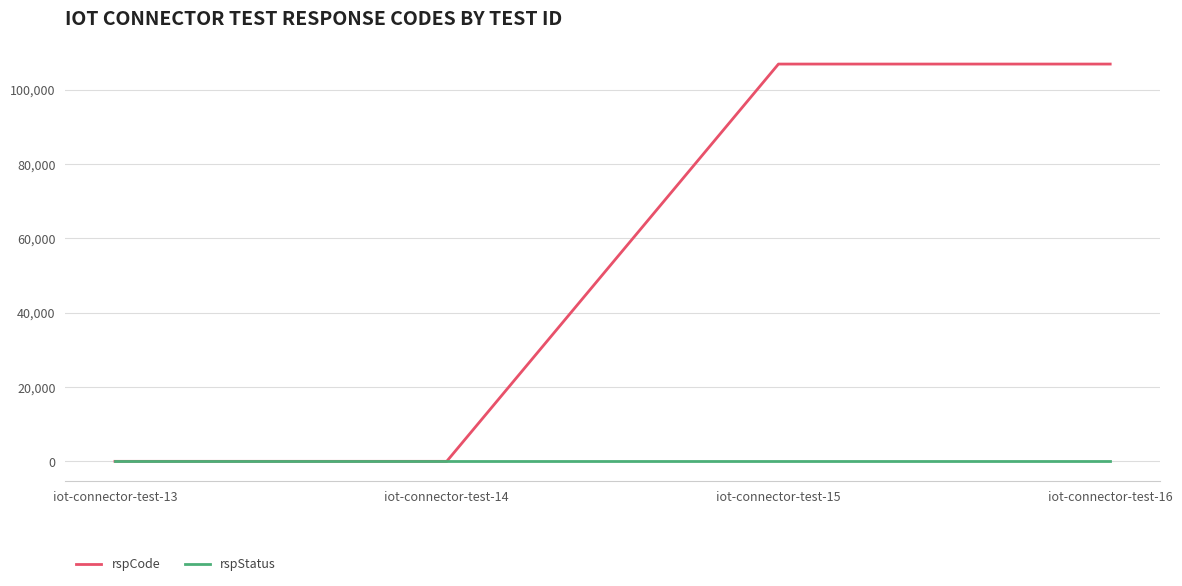

Where do rspStatus and rspCode first cross each other?

iot-connector-test-14 and iot-connector-test-15